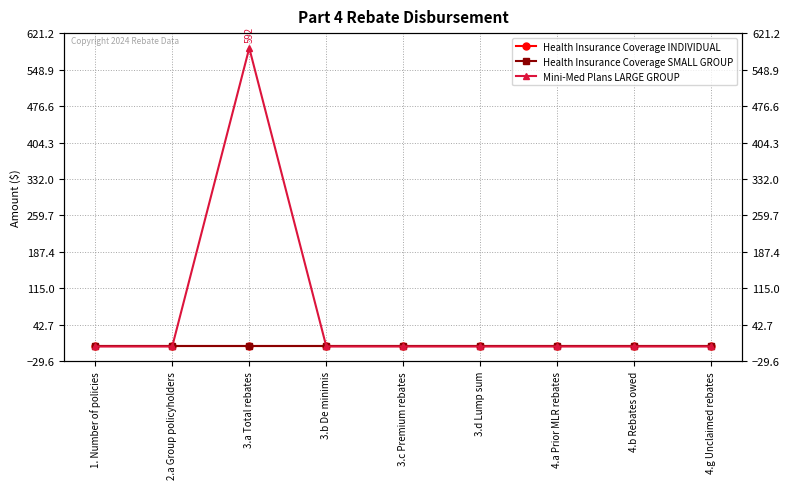

How many distinct data groups are displayed?

3